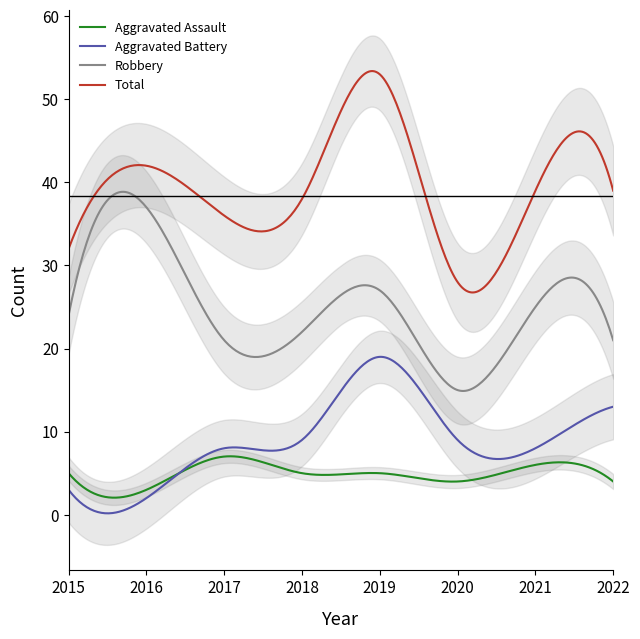

What is the difference between the highest and lowest values at 2022?

35